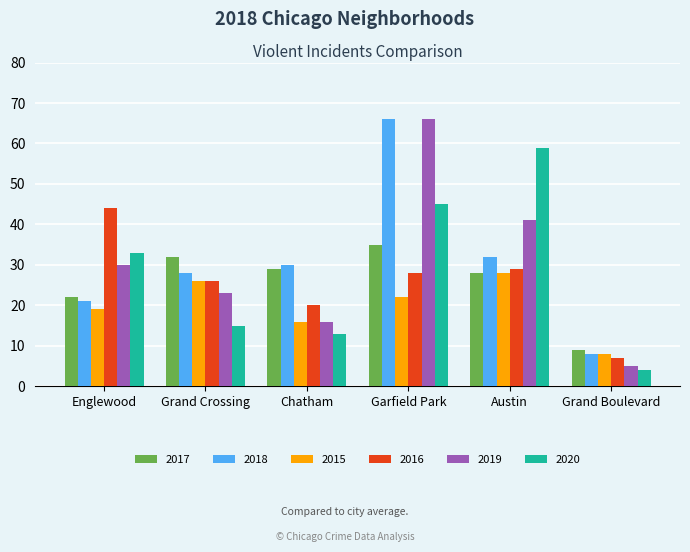

What value does the 2020 series have at Chatham?

13